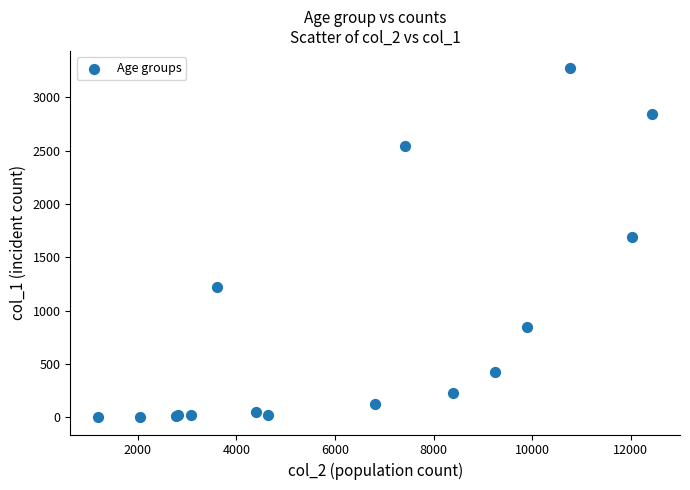

What Y value in the scatter plot is closest to 1638?

1690